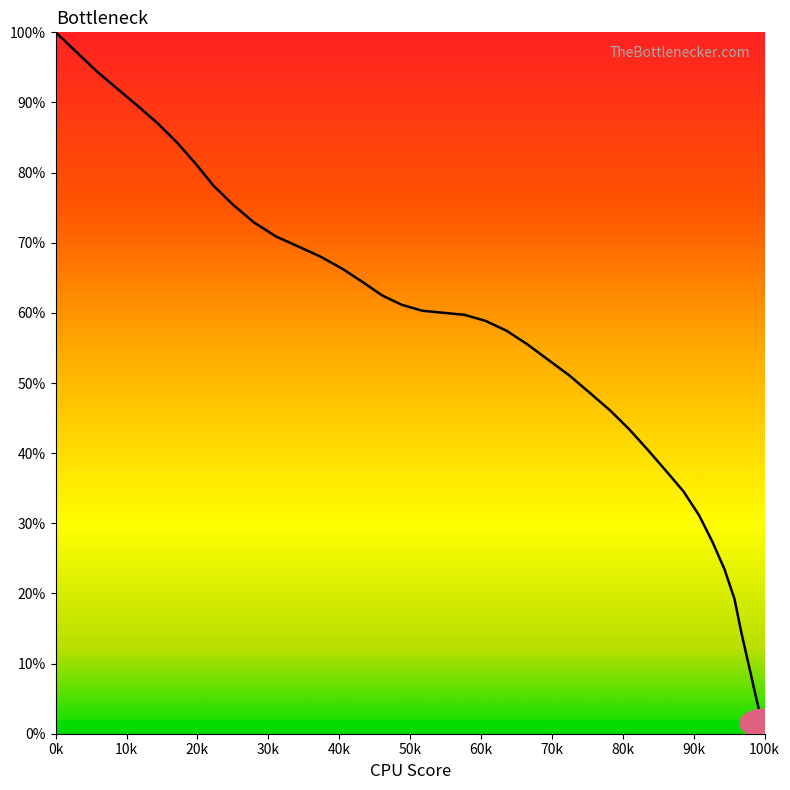

What is the average value?

56.3